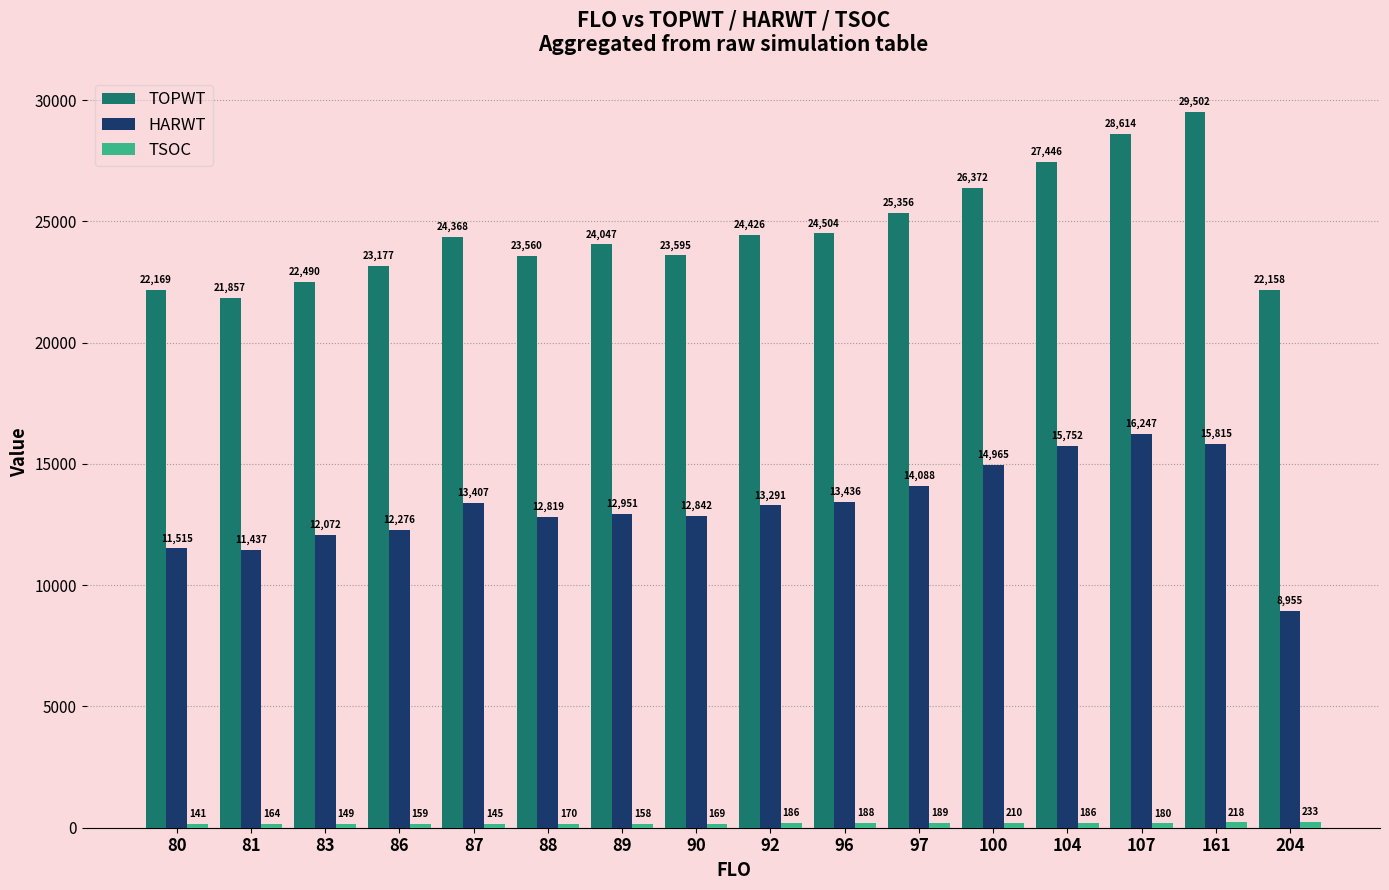

At which category is the sum across all series the highest?

161